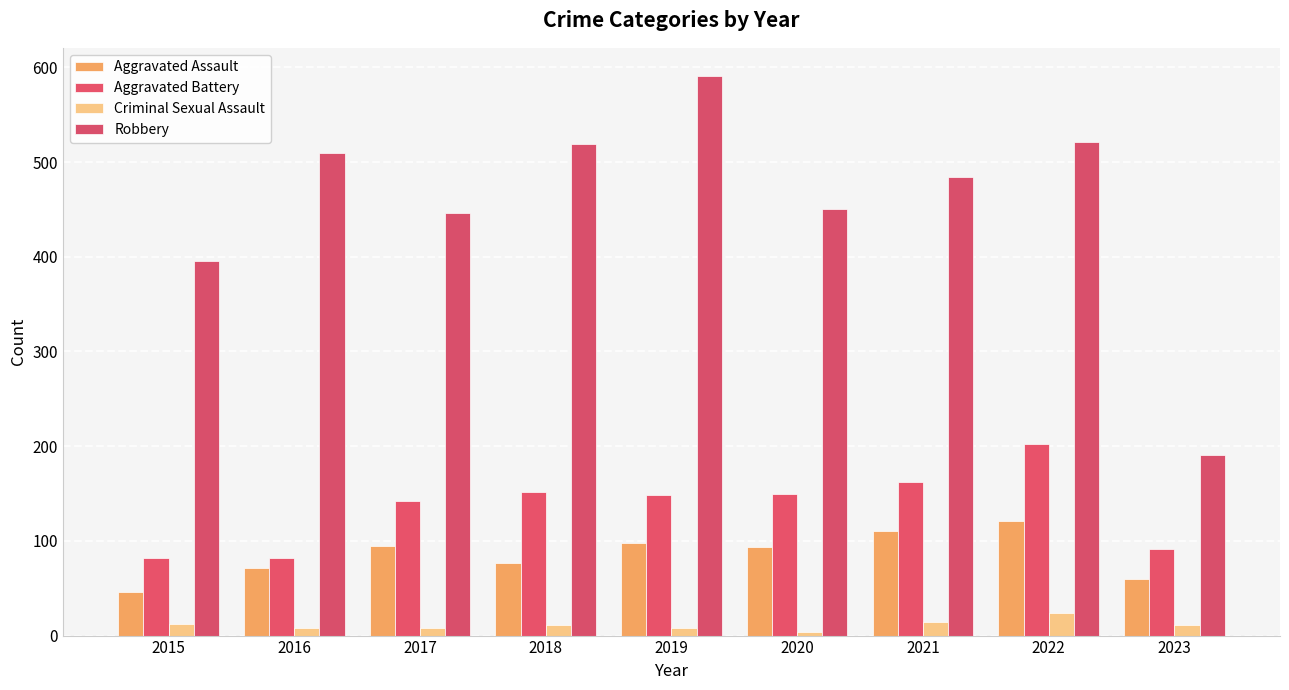

What are all the series names shown in the legend?

Aggravated Assault, Aggravated Battery, Criminal Sexual Assault, Robbery